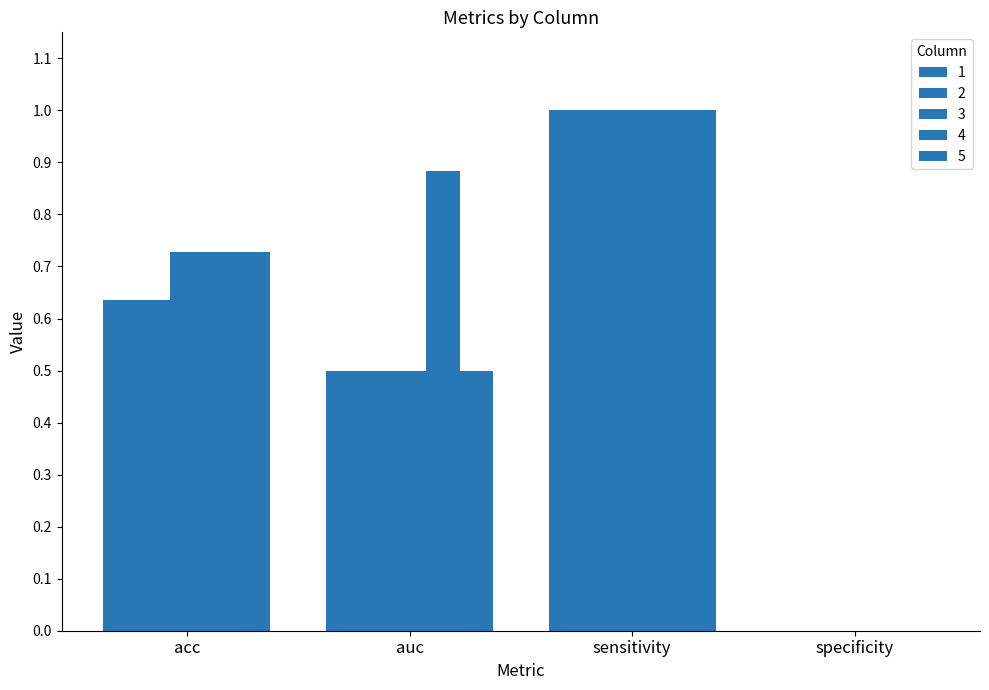

What is the total value across all series at acc?

3.5